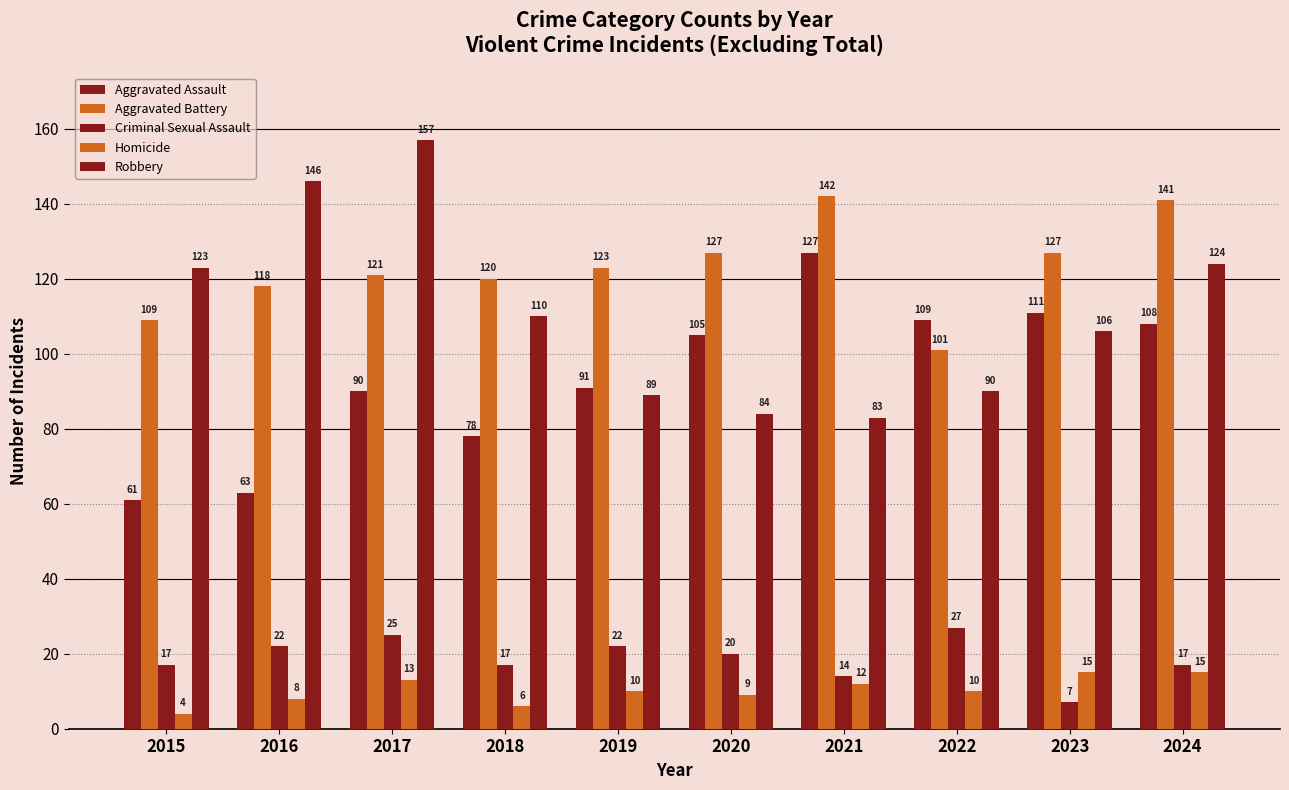

What is the difference between the second highest and minimum values in the Aggravated Assault series?

50